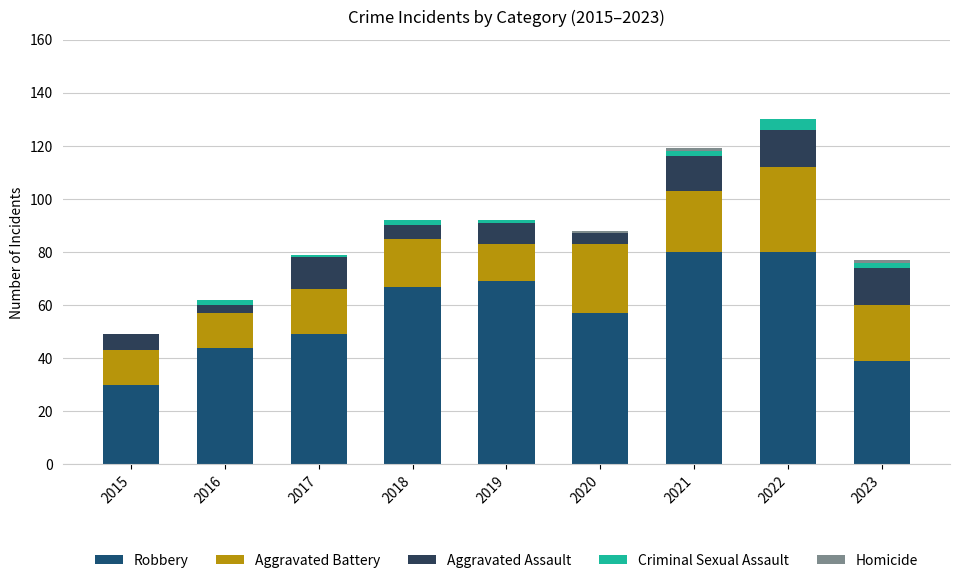

Does the chart contain stacked bars?

Yes